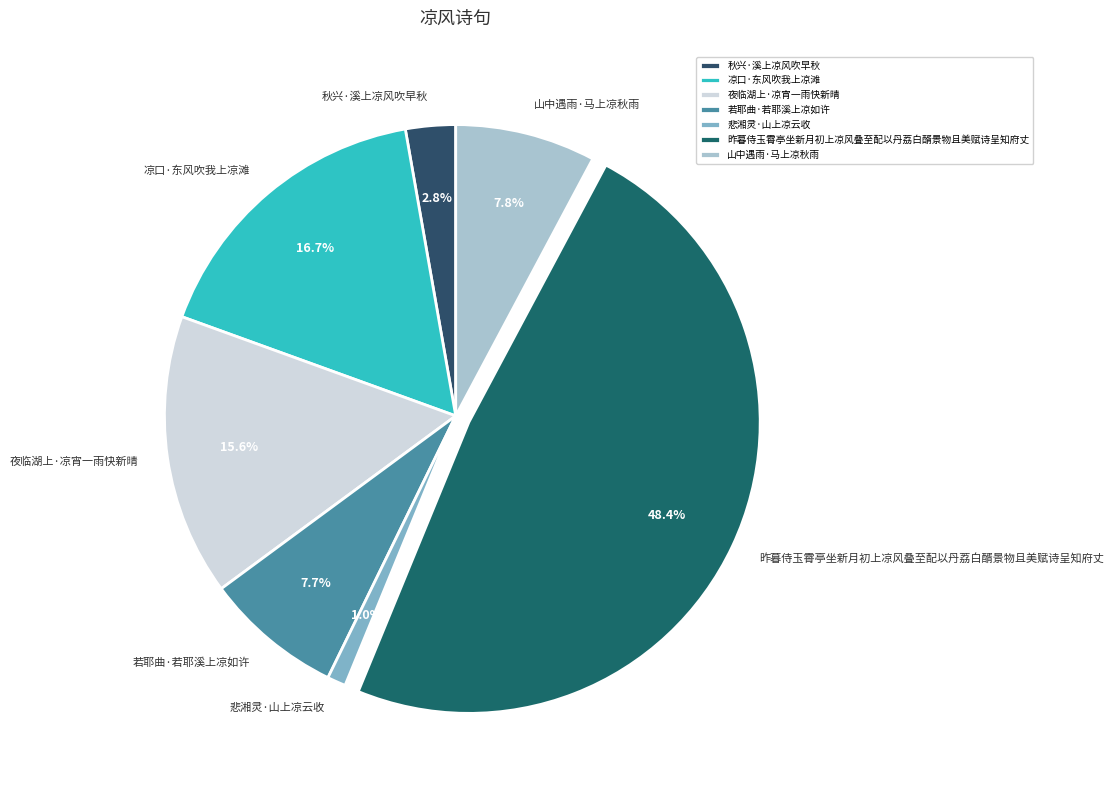

Approximately how many times larger is the value at 山中遇雨·马上凉秋雨 compared to 昨暮侍玉霄亭坐新月初上凉风叠至配以丹荔白醑景物且美赋诗呈知府丈?

0.2